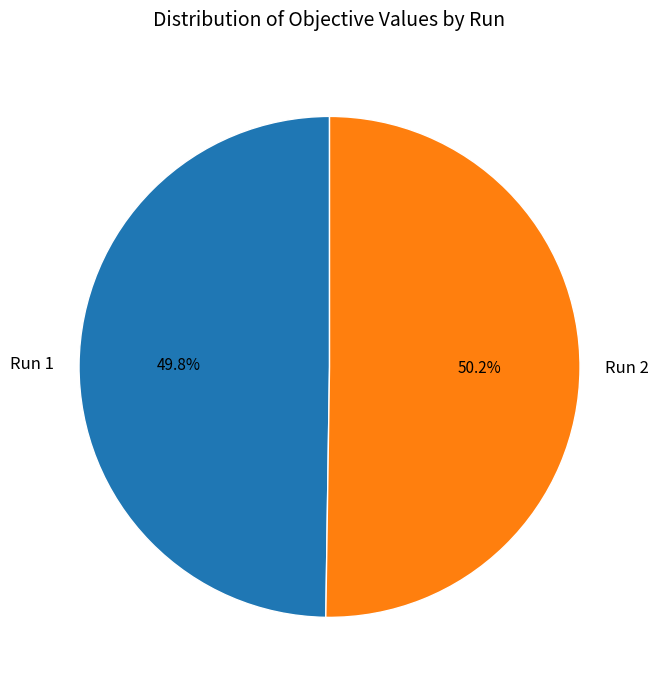

To the nearest percent, what is the combined percentage of Run 1 and Run 2?

100%